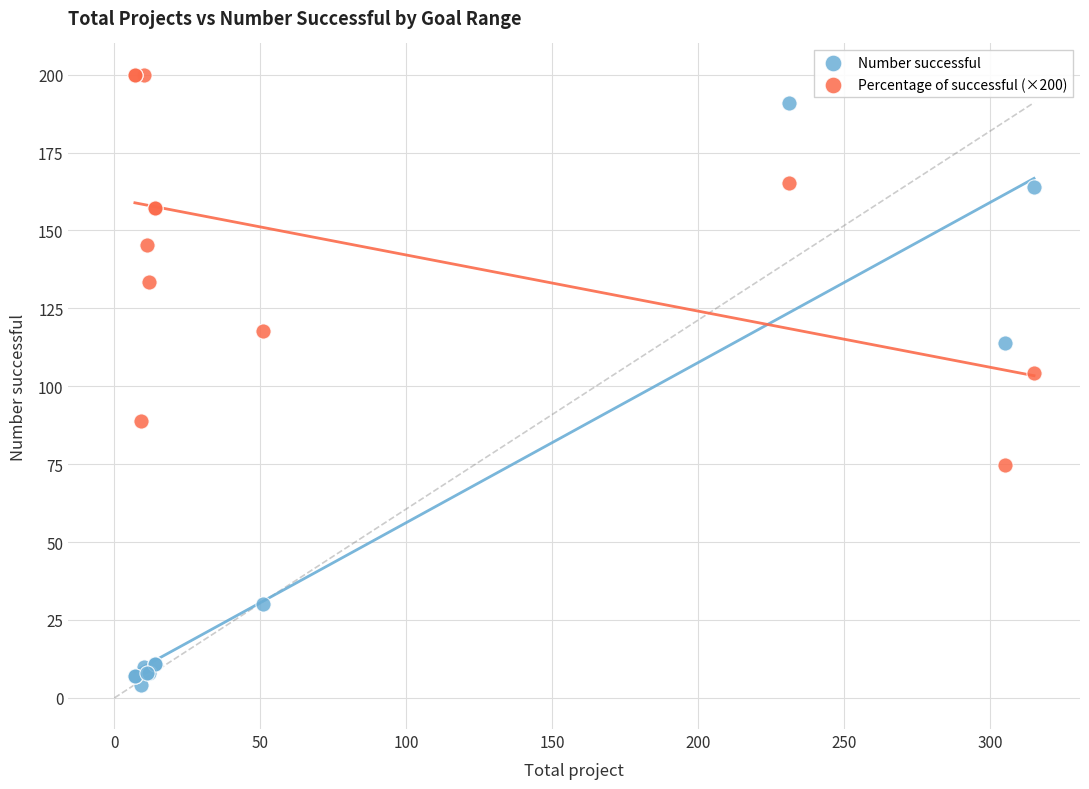

What is the X range (max minus min) for the scatter plot?

308.0